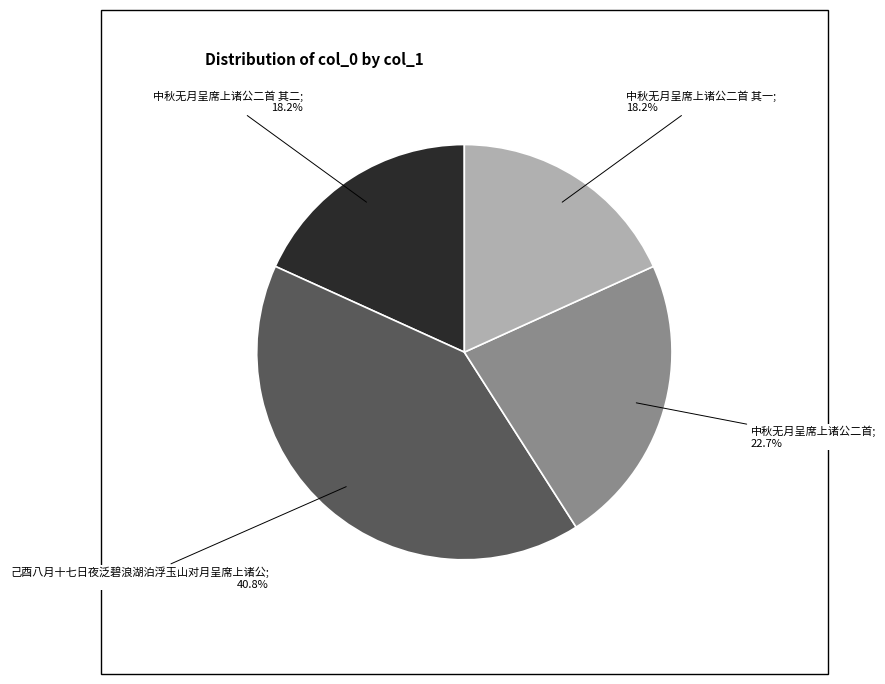

Count the number of slices in the pie.

4